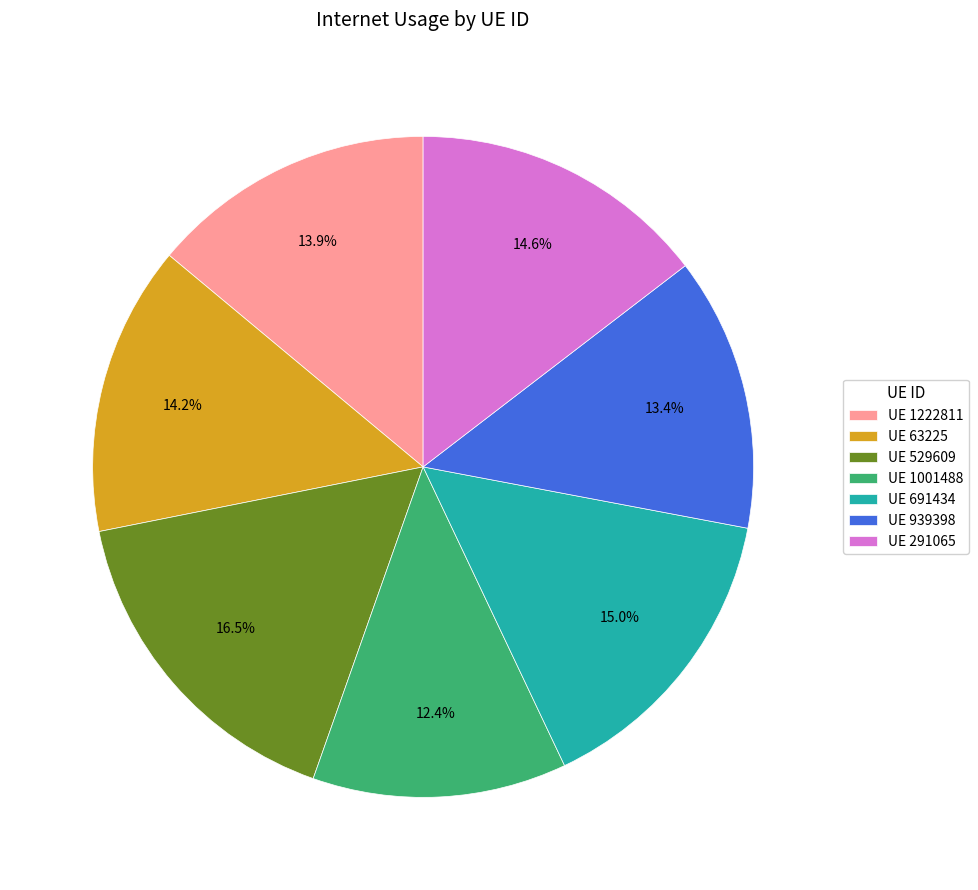

Does any single category account for the majority?

No